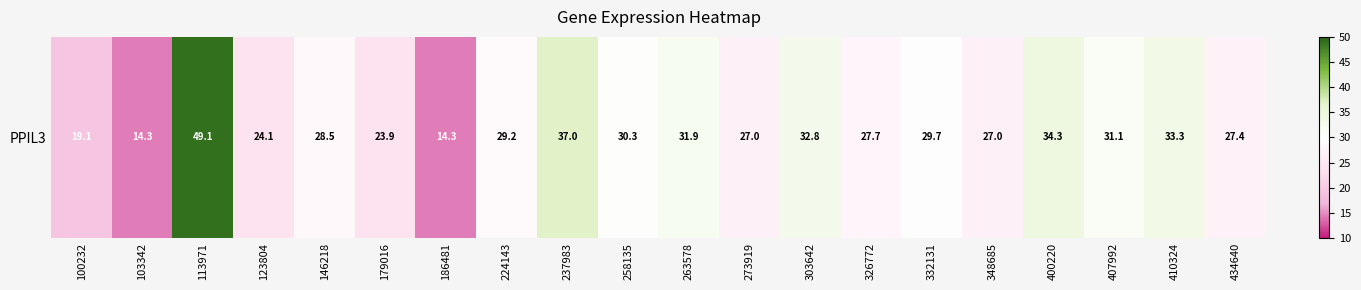

What is the sum of the values at 237983 and 179016?

60.9